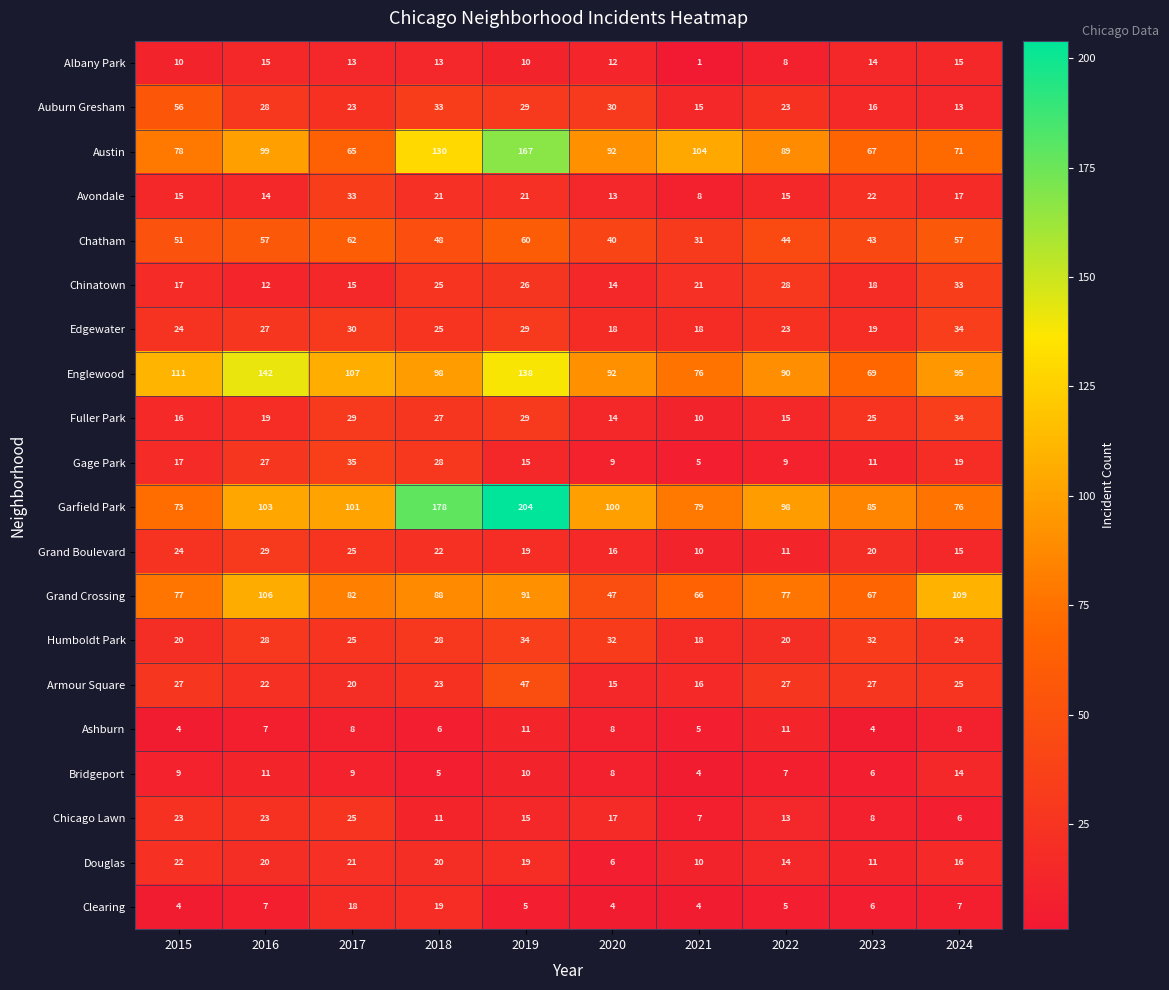

What is the sum of all Bridgeport values?

83